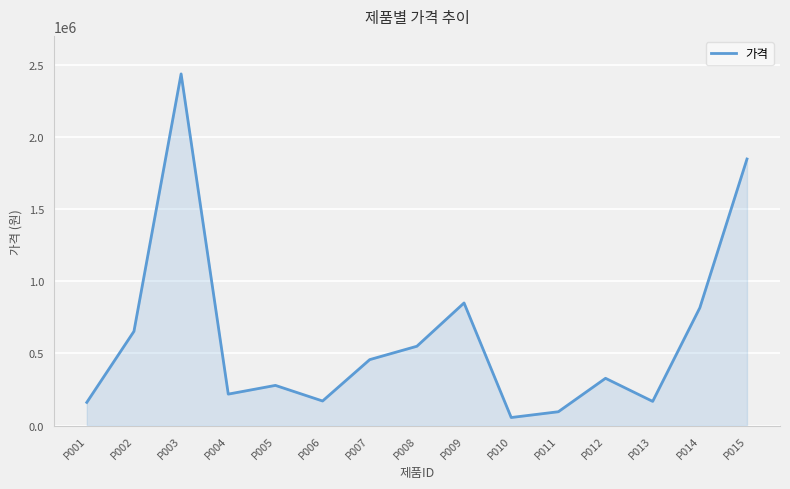

The value at P002 is 653147. True or false?

True